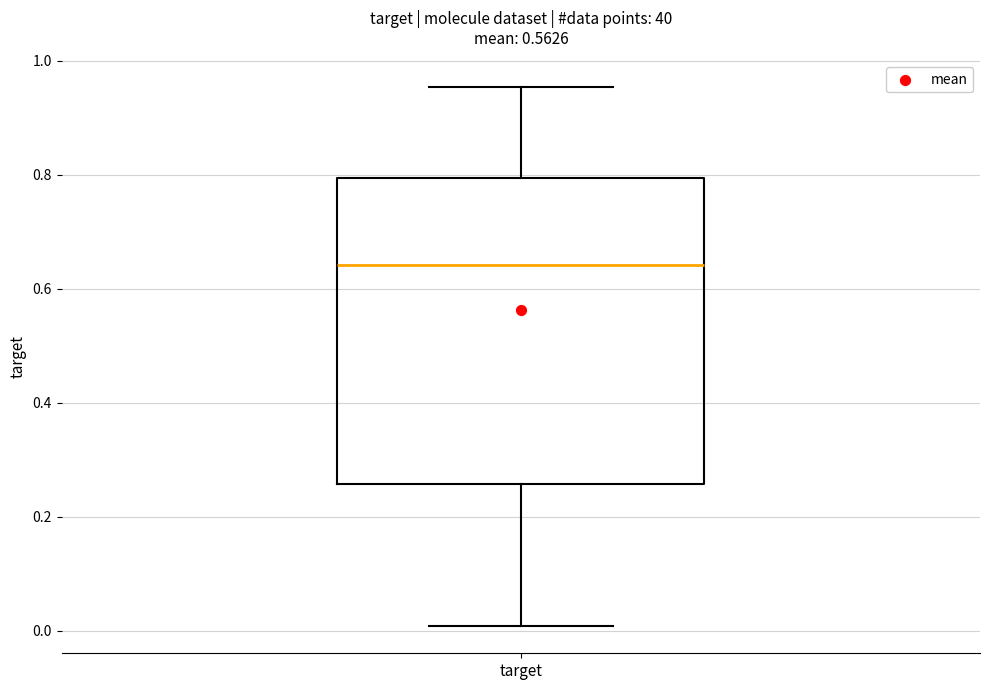

Transcribe this box plot: give where the median line is, the range the box spans, and where the two whiskers end, as read against the y-axis. The values are not printed on the chart, so give them approximately, as read against the axis.

median 0.64, box 0.26 to 0.80, whiskers 0.00 to 0.96